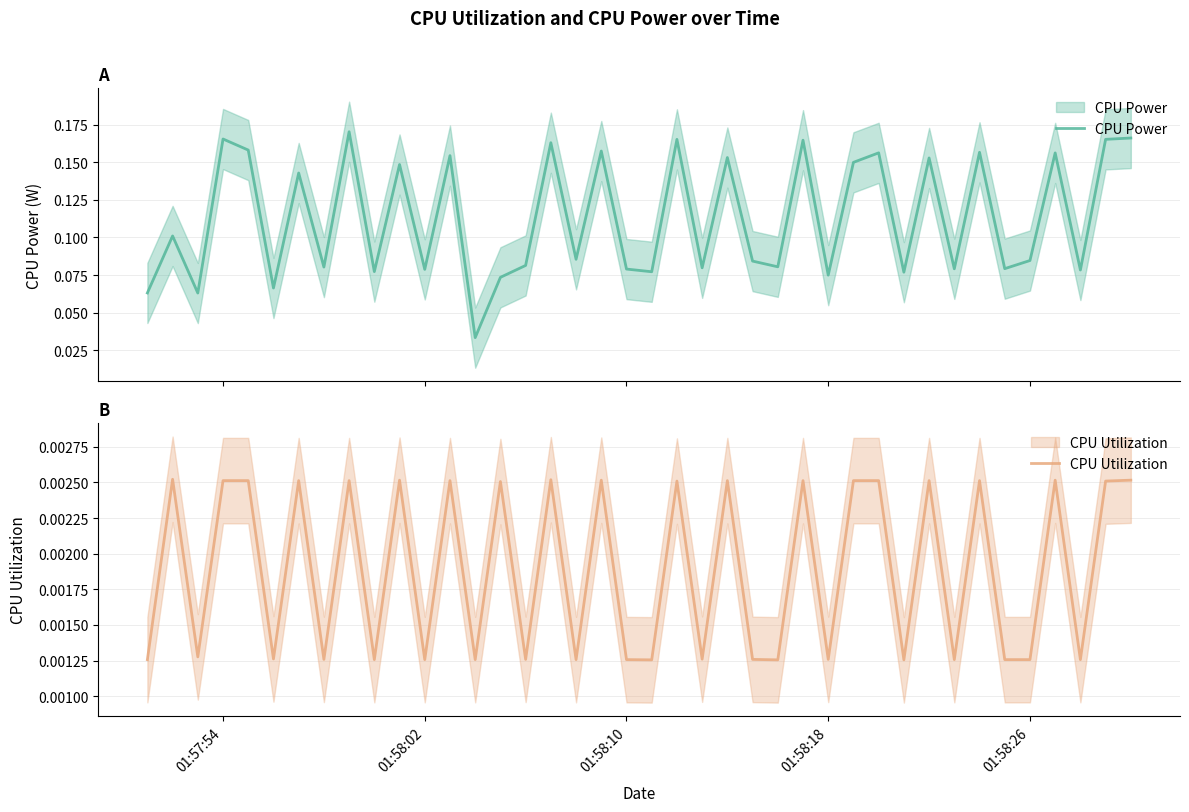

True or false: CPU Power and CPU Utilization intersect in this chart.

False